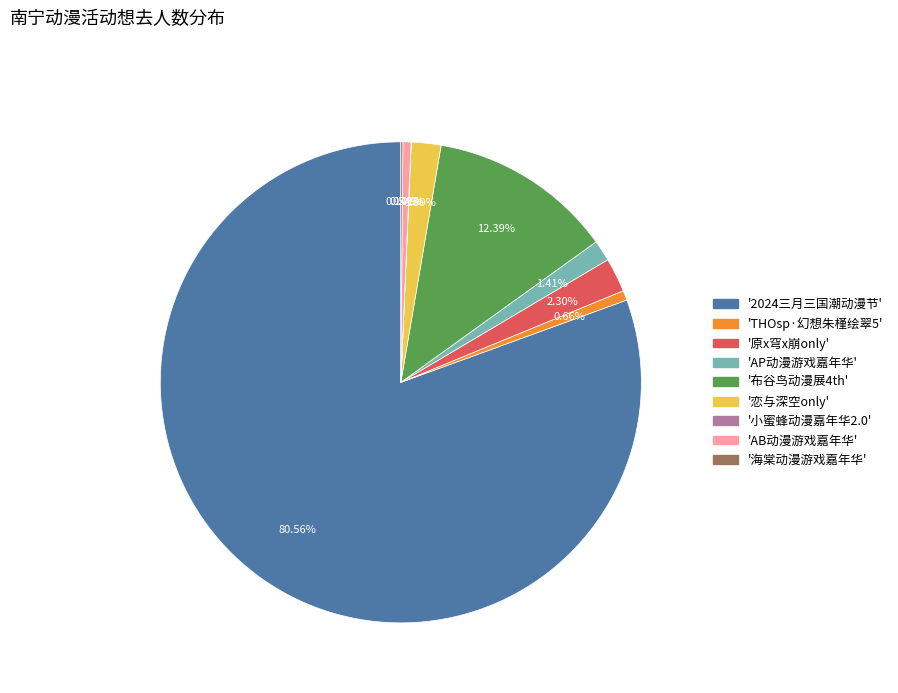

What is the majority slice?

'2024三月三国潮动漫节'